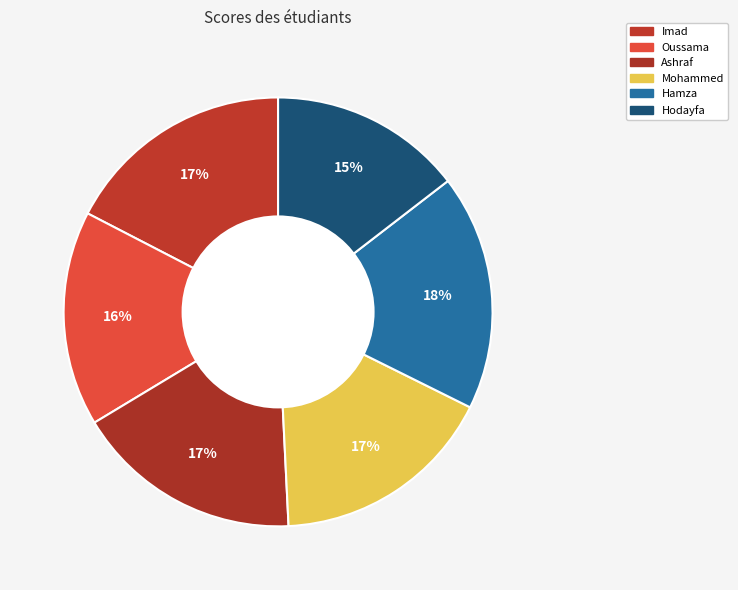

How many slices are in this pie chart?

6